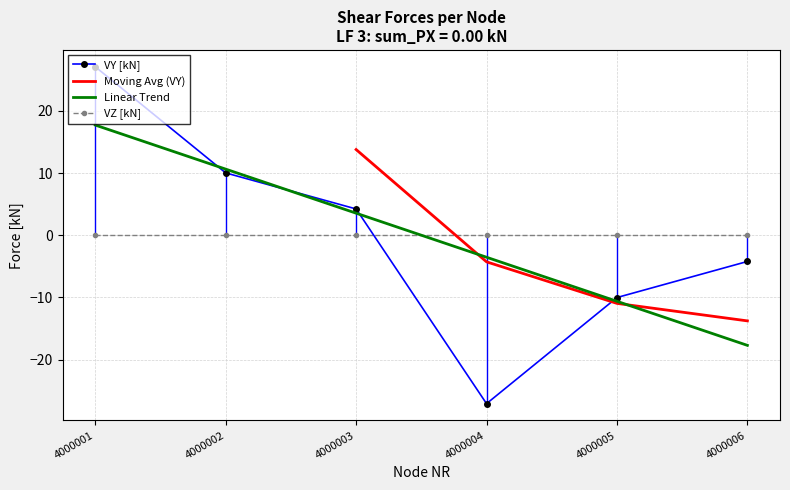

The chart shows a value of -10.0 at 4000005. True or false?

True